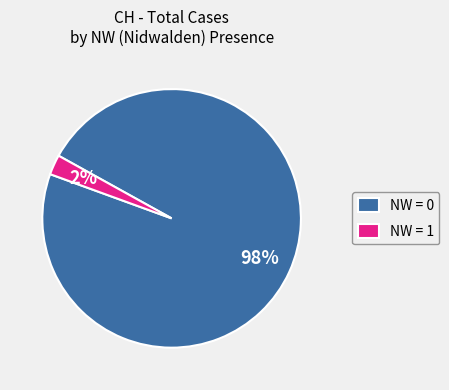

Between NW = 1 and NW = 0, which is larger?

NW = 0